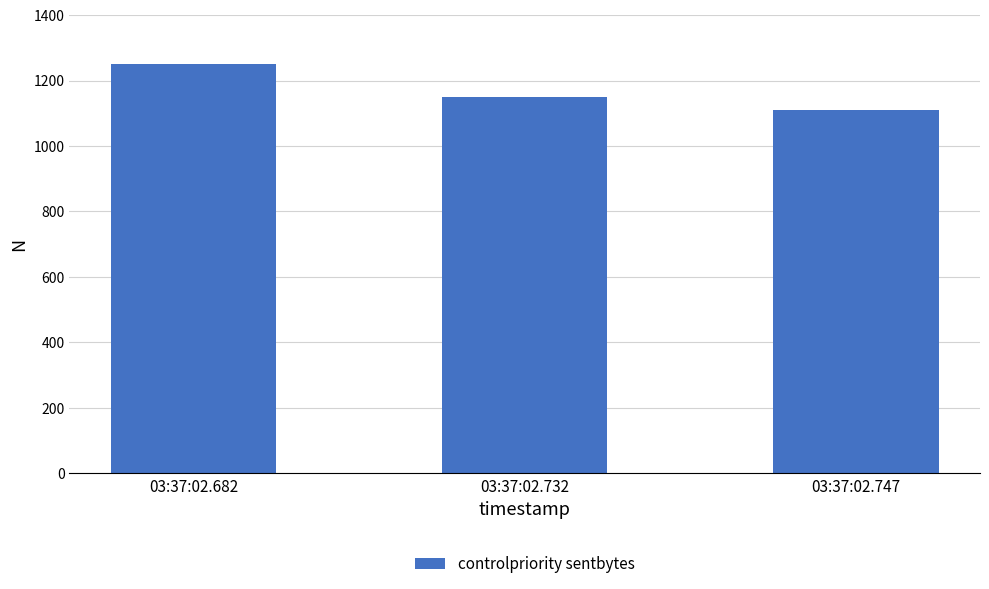

How many data points does each series have?

3